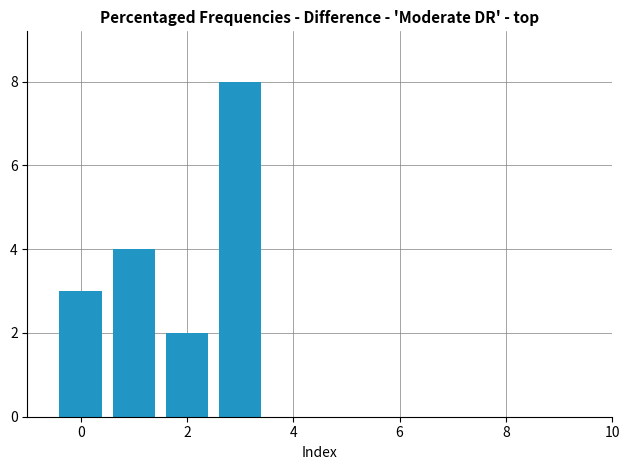

What is the average value?

4